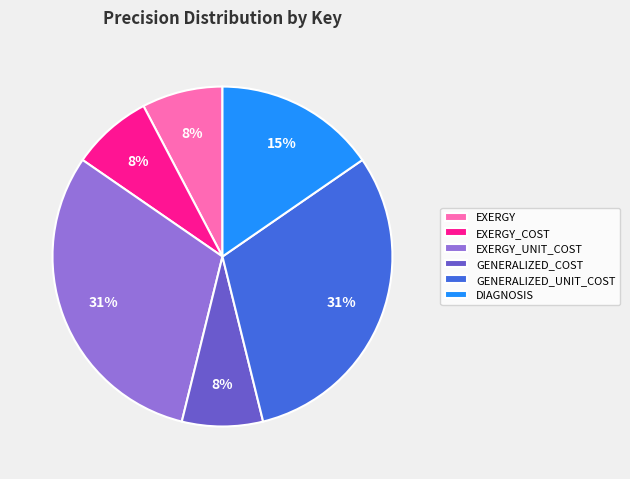

To the nearest percent, what is the average slice percentage?

17%